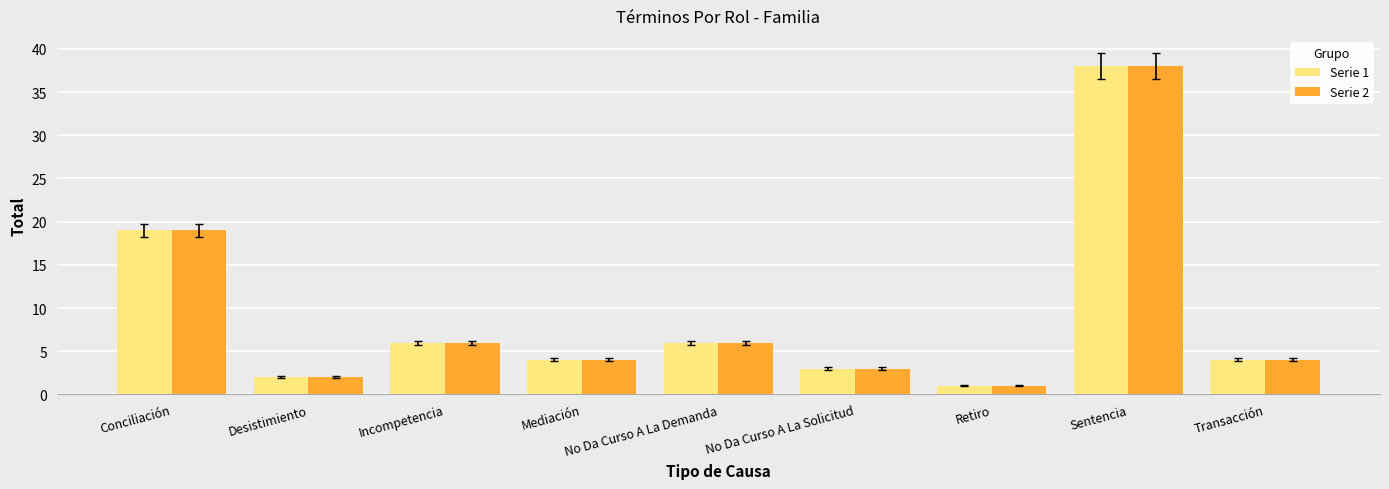

How many categories are shown in the chart?

9